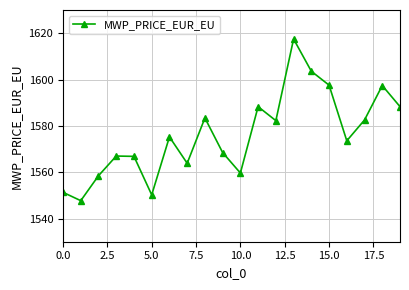

How many data points does each series have?

20